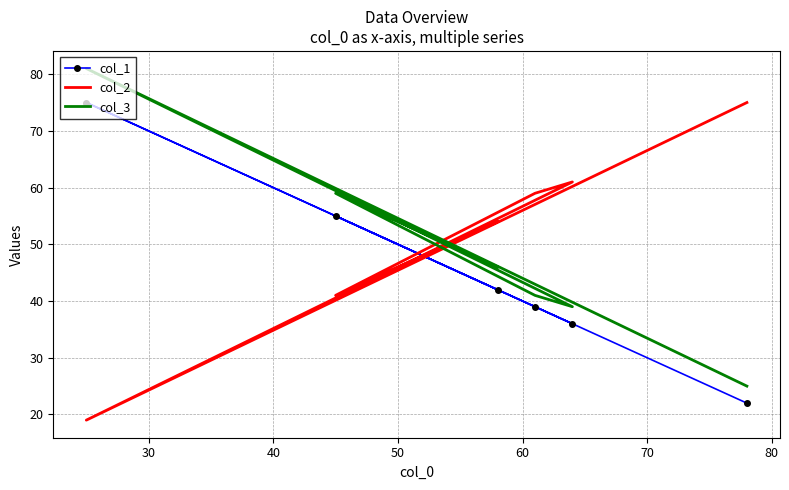

Reading right to left, extract all data points from this chart.

col_1: 22	75	36	39	55	42
col_2: 75	19	61	59	41	54
col_3: 25	81	39	41	59	46